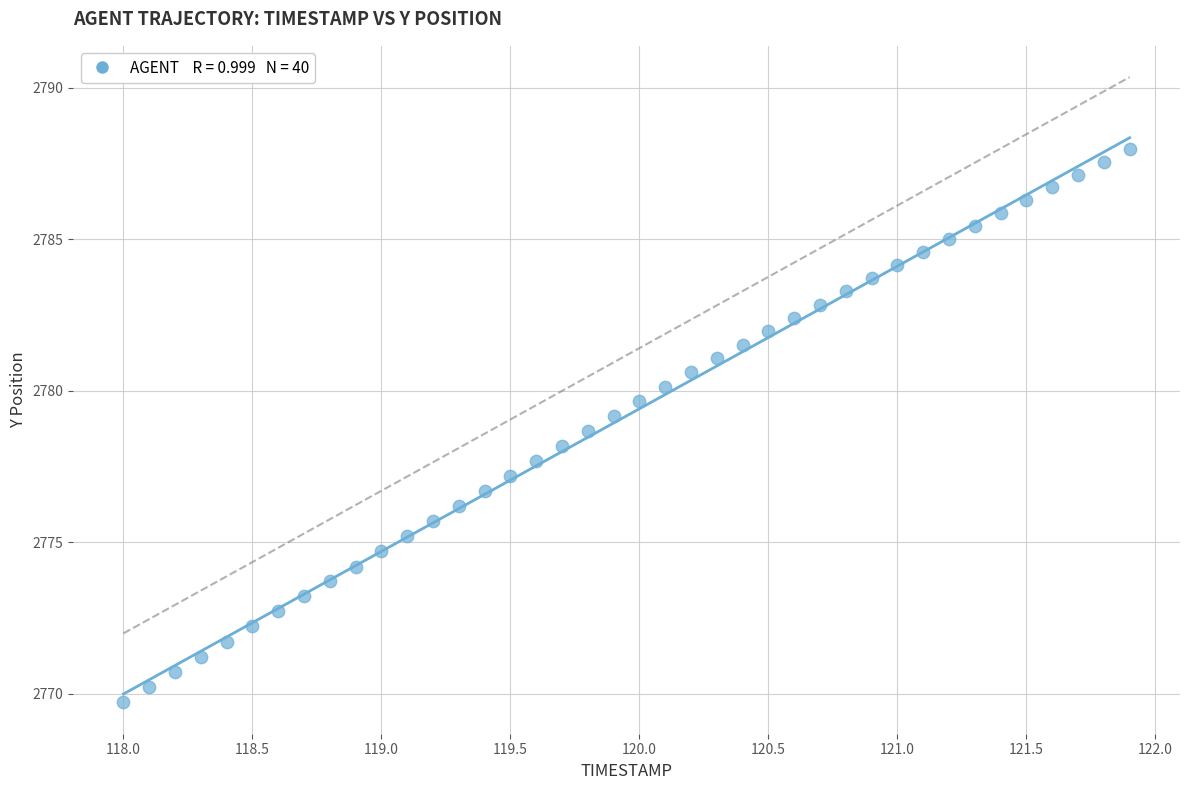

What is the range of X values (max minus min)?

3.9